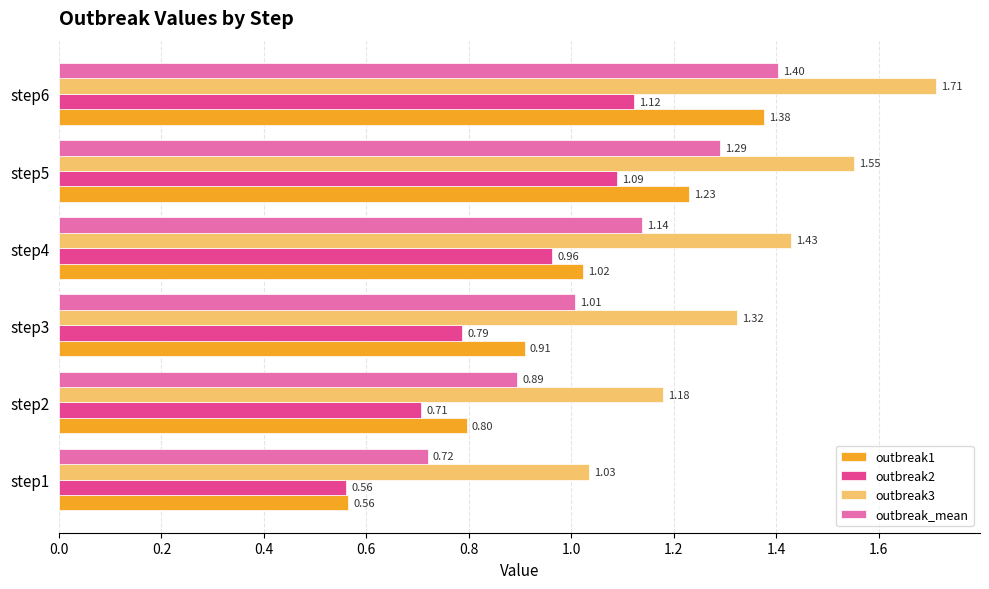

Is the value of outbreak1 at step4 greater than the value of outbreak_mean at step5?

No